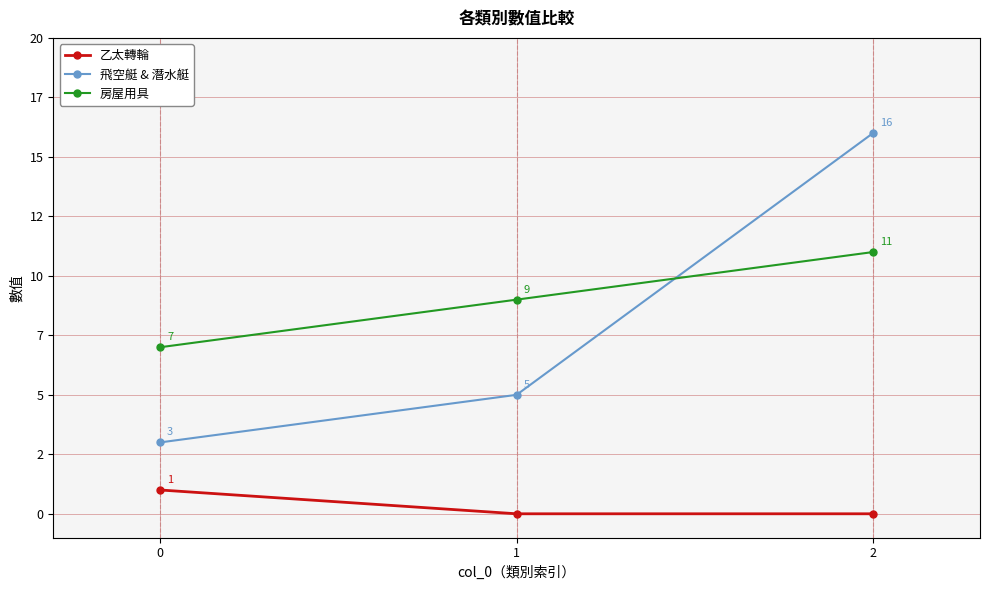

What are all the series names shown in the legend?

乙太轉輪, 飛空艇 & 潛水艇, 房屋用具